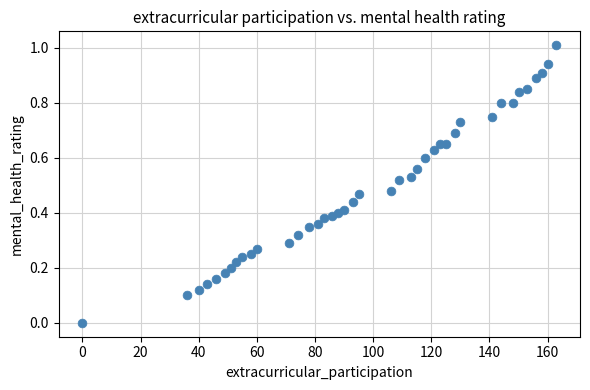

What is the range of Y values (max minus min)?

1.0